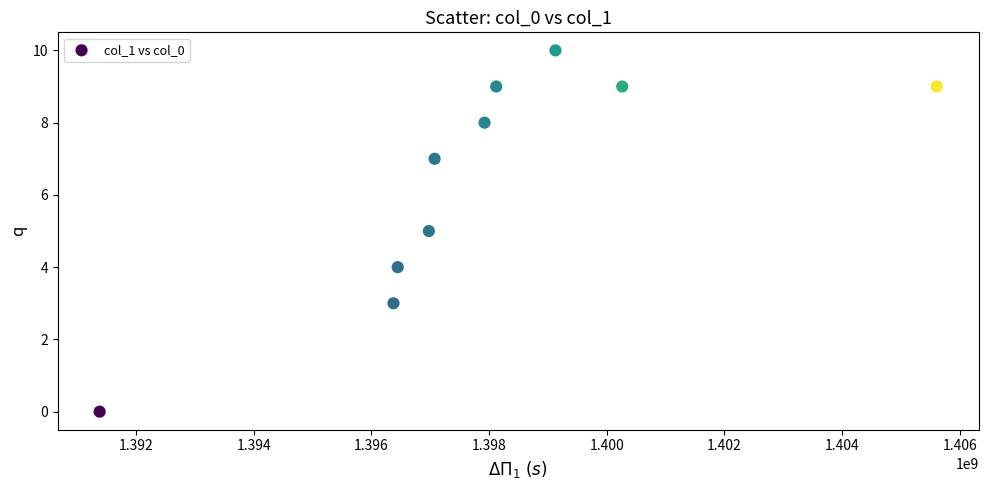

What is the range of X values (max minus min)?

14229075